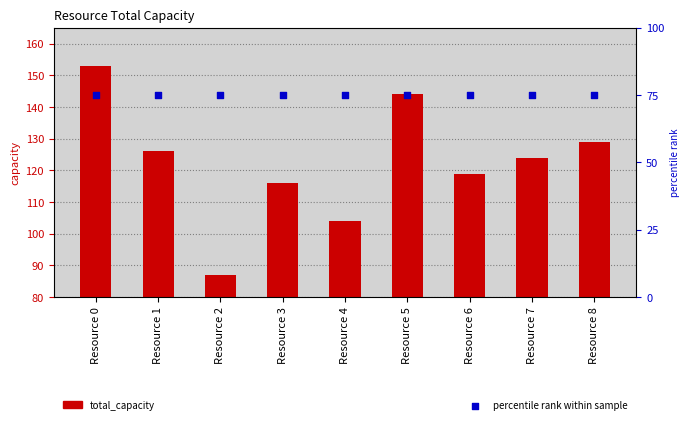

Which series contains the lowest Y value?

percentile rank within sample